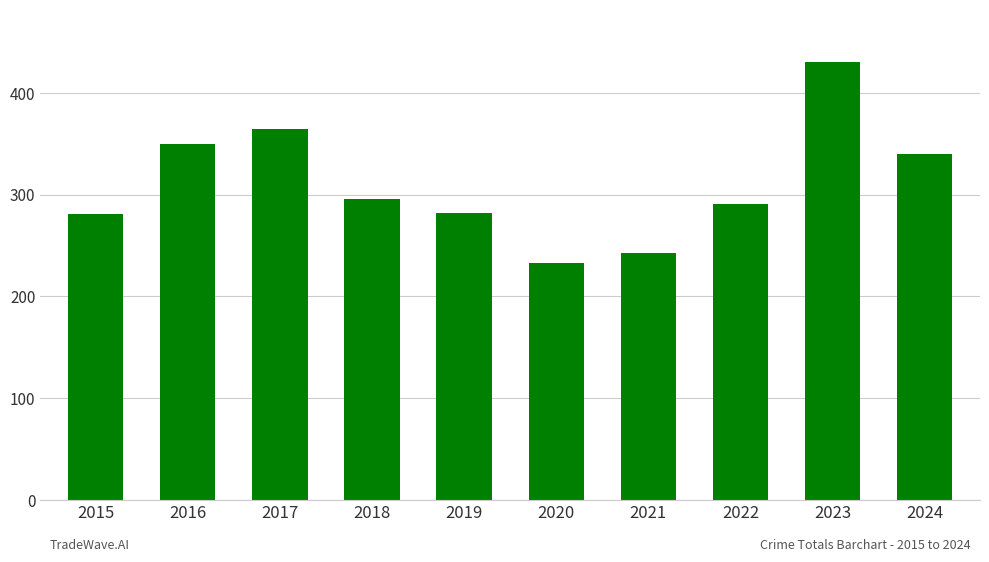

What is the value of the 7th bar from the left?

243